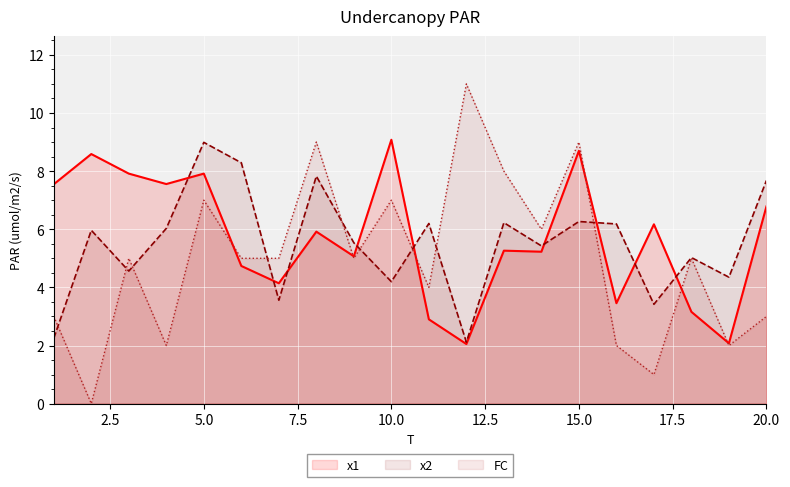

The FC series shows 7.0 at 10.0. True or false?

True